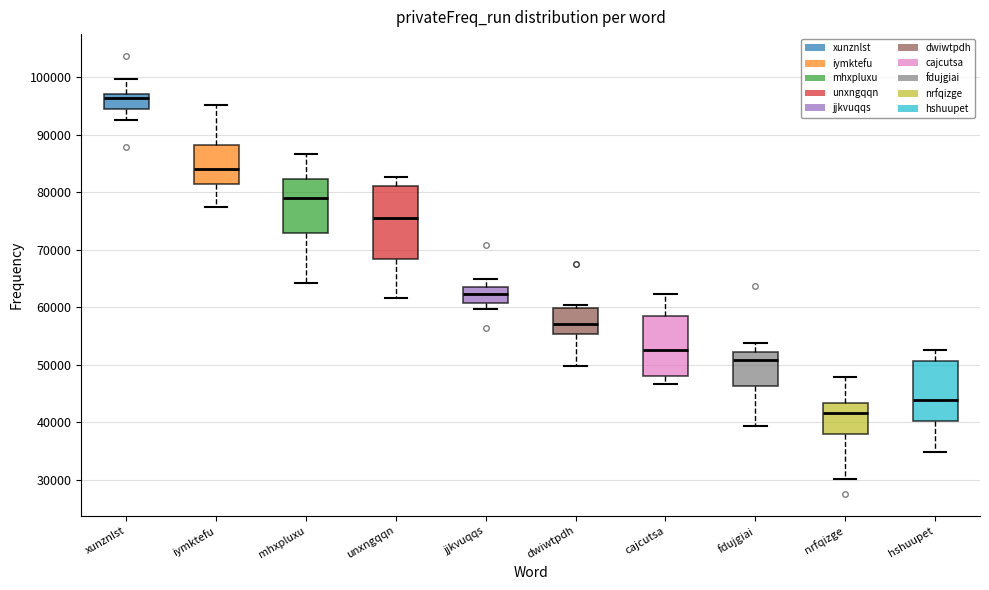

Where does the median line of the box for mhxpluxu sit on the y-axis? The values are not printed on the chart, so give them approximately, as read against the axis.

79000